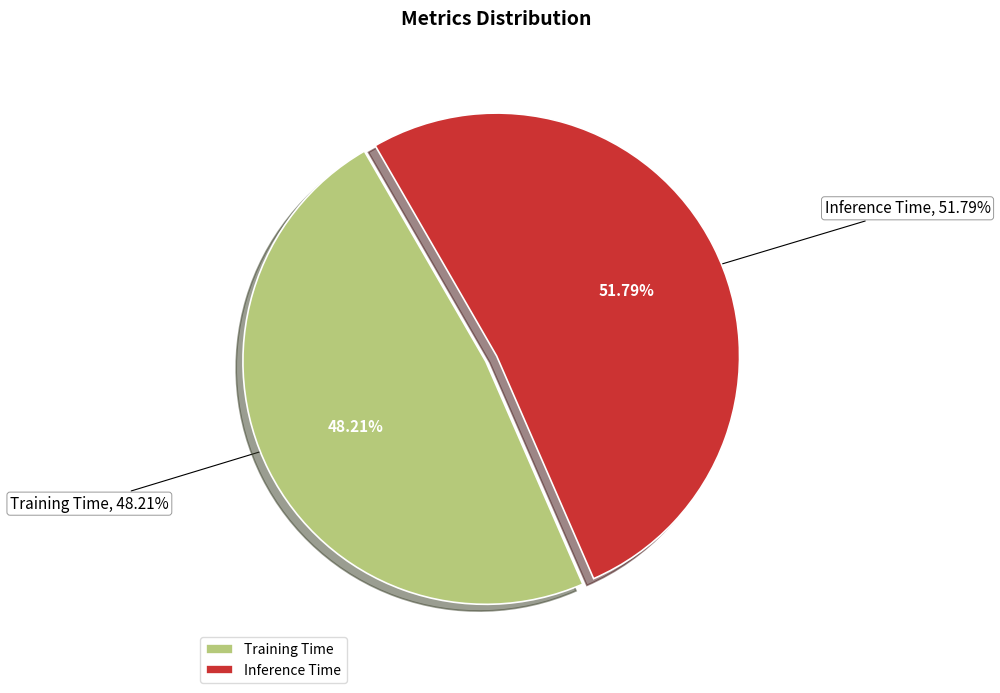

Which slice is the largest?

Inference Time